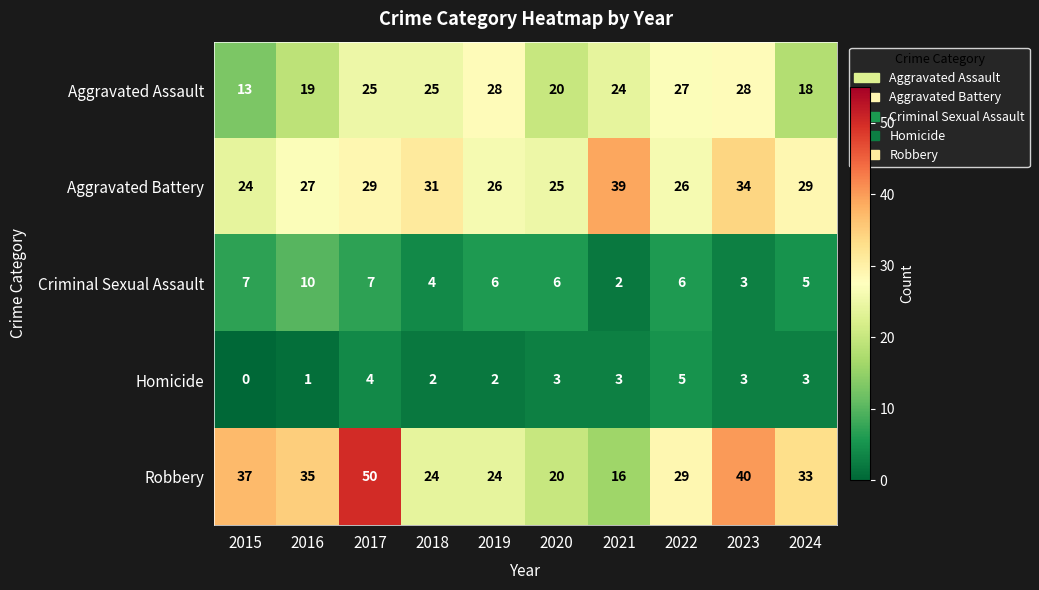

At 2017, list the series in order from largest to smallest.

Robbery, Aggravated Battery, Aggravated Assault, Criminal Sexual Assault, Homicide